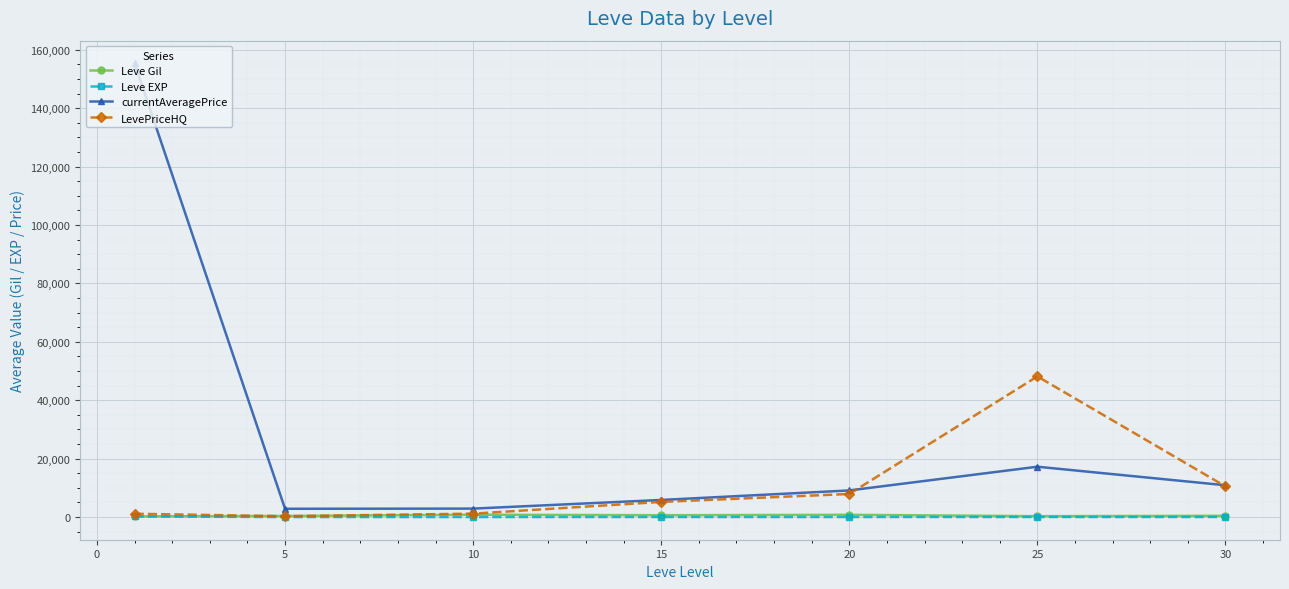

What is the greatest value displayed?

155338.8